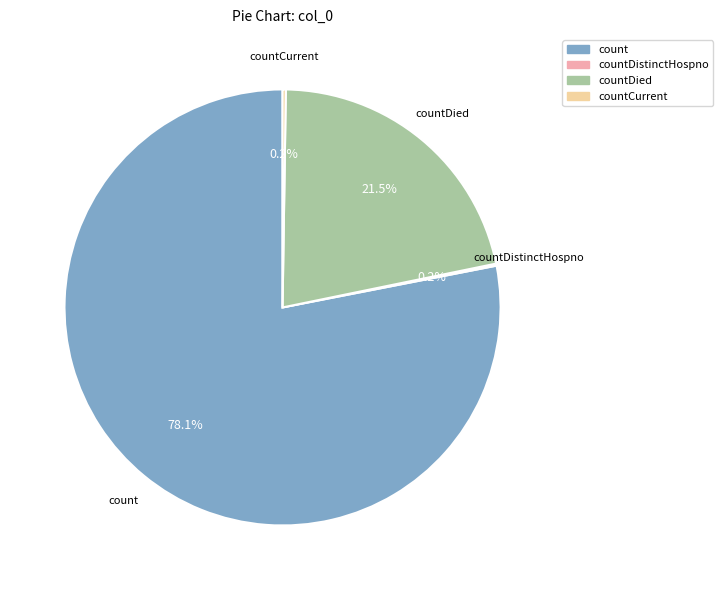

Does any single category account for the majority?

Yes